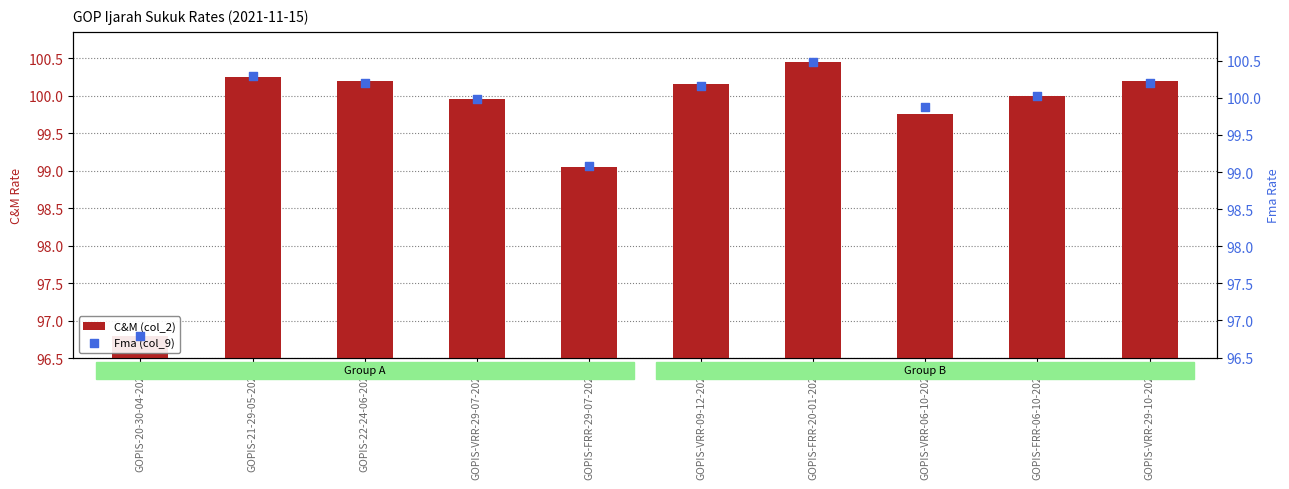

Which series has the largest Y range (max minus min)?

Fma (col_9)